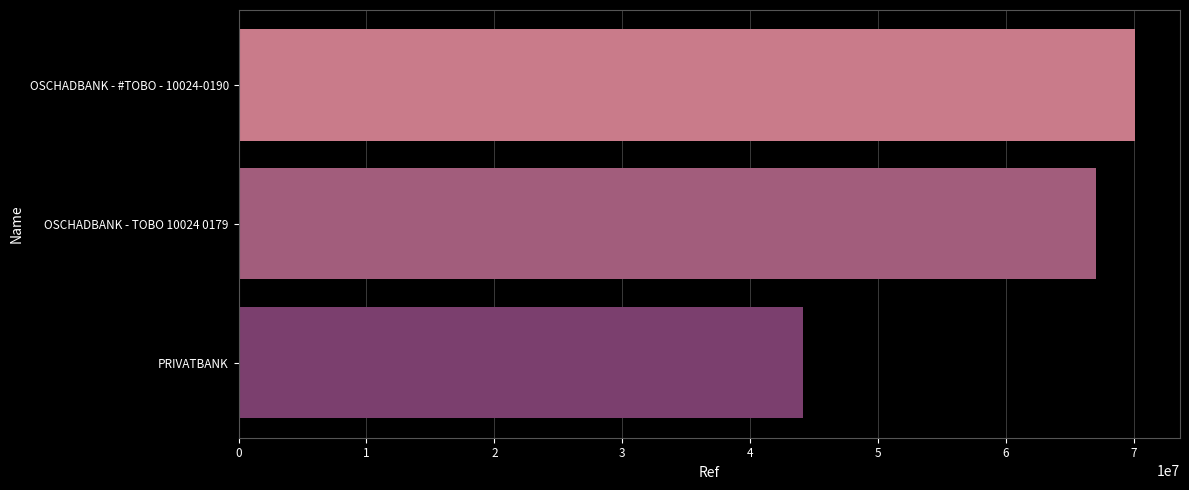

What is the difference between the maximum and second lowest values?

3062207